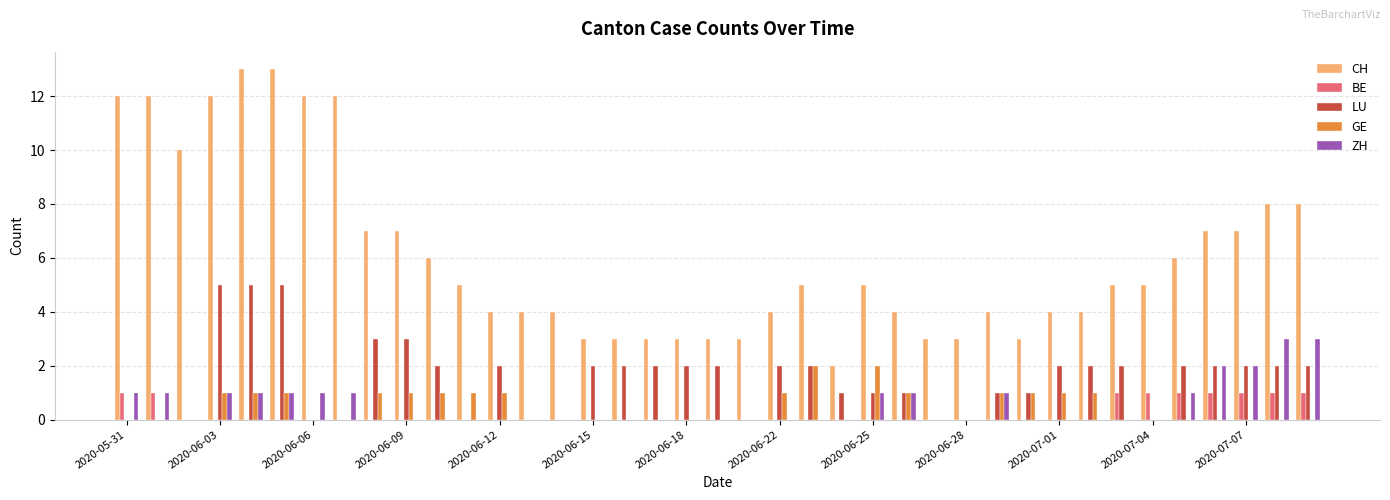

Which series has the largest total across all categories?

CH